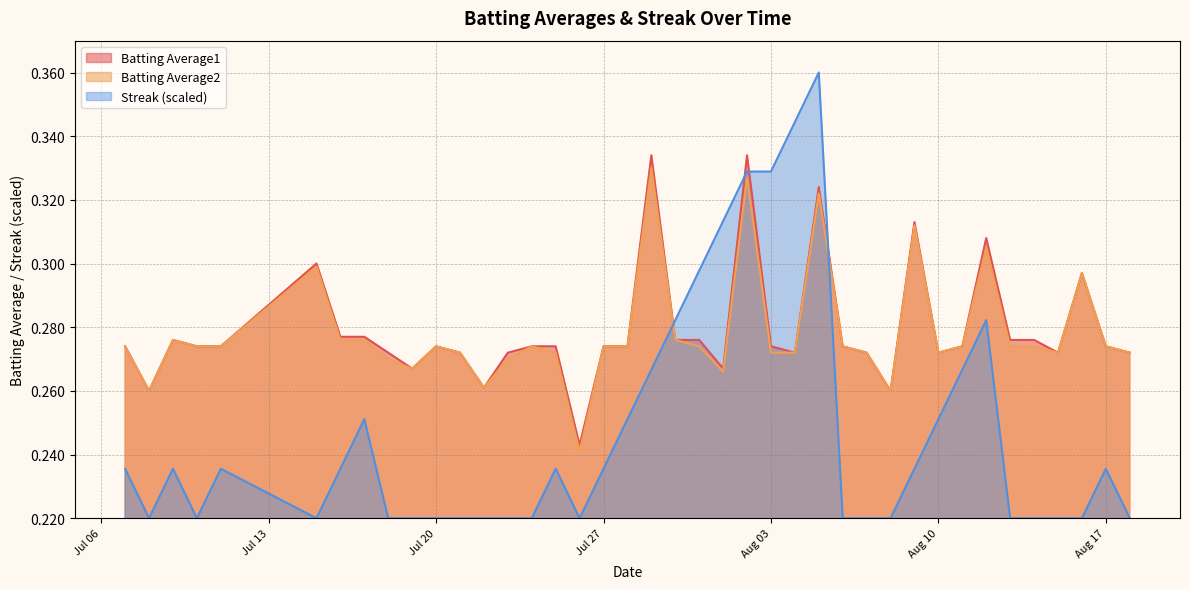

Is it true that Batting Average1 equals 0.1 at 2010-08-02?

False